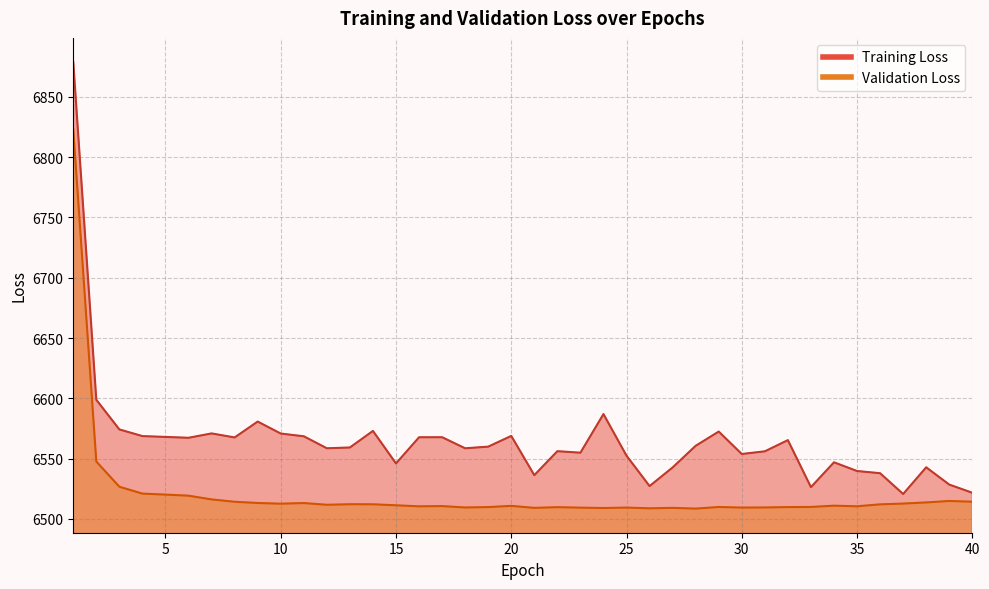

Between 13 and 21, which is larger?

13